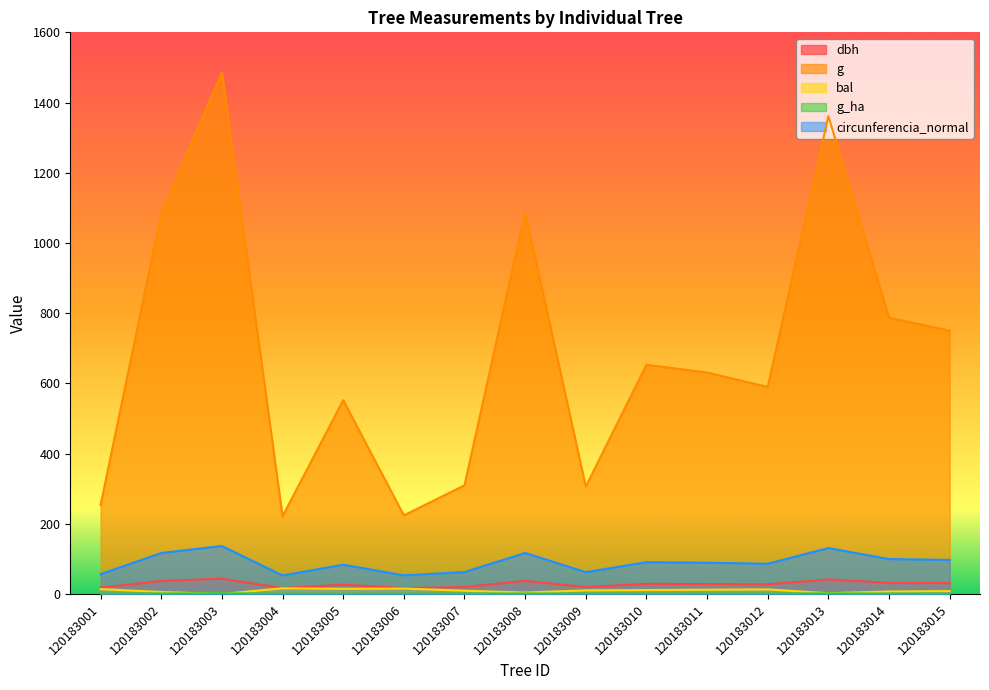

Is it true that bal equals 16.5 at 120183007?

False